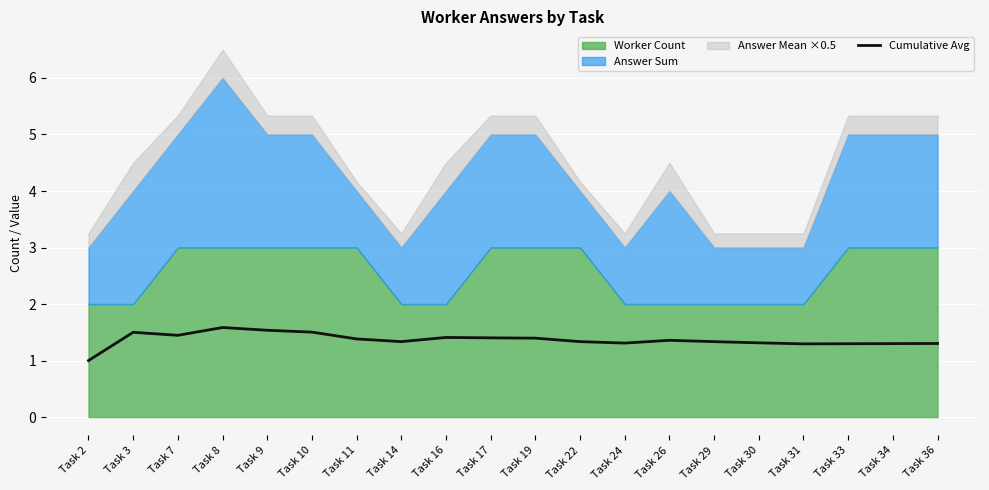

The Cumulative Avg series shows 0.3 at Task 22. True or false?

False